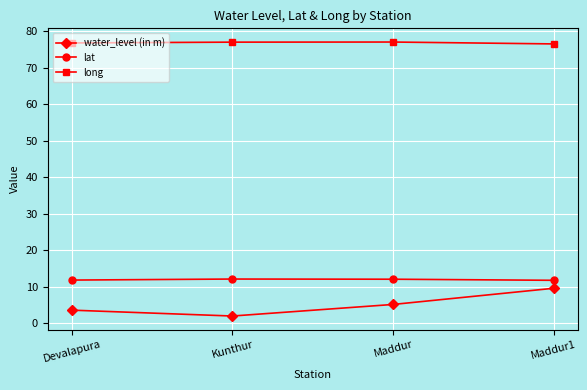

The value of long at Maddur1 is 76.5. True or false?

True